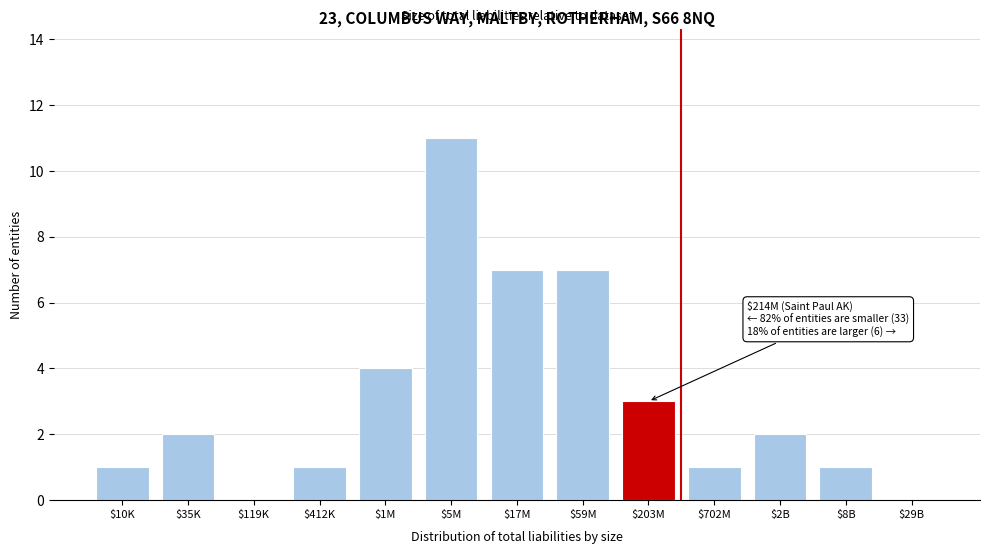

Which category has the highest value across all series?

$5M